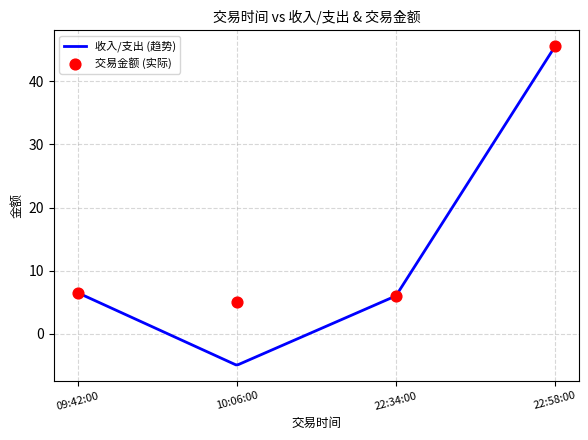

Is the value of 收入/支出 at 22:34:00 greater than the value of 交易数量 at 10:06:00?

Yes